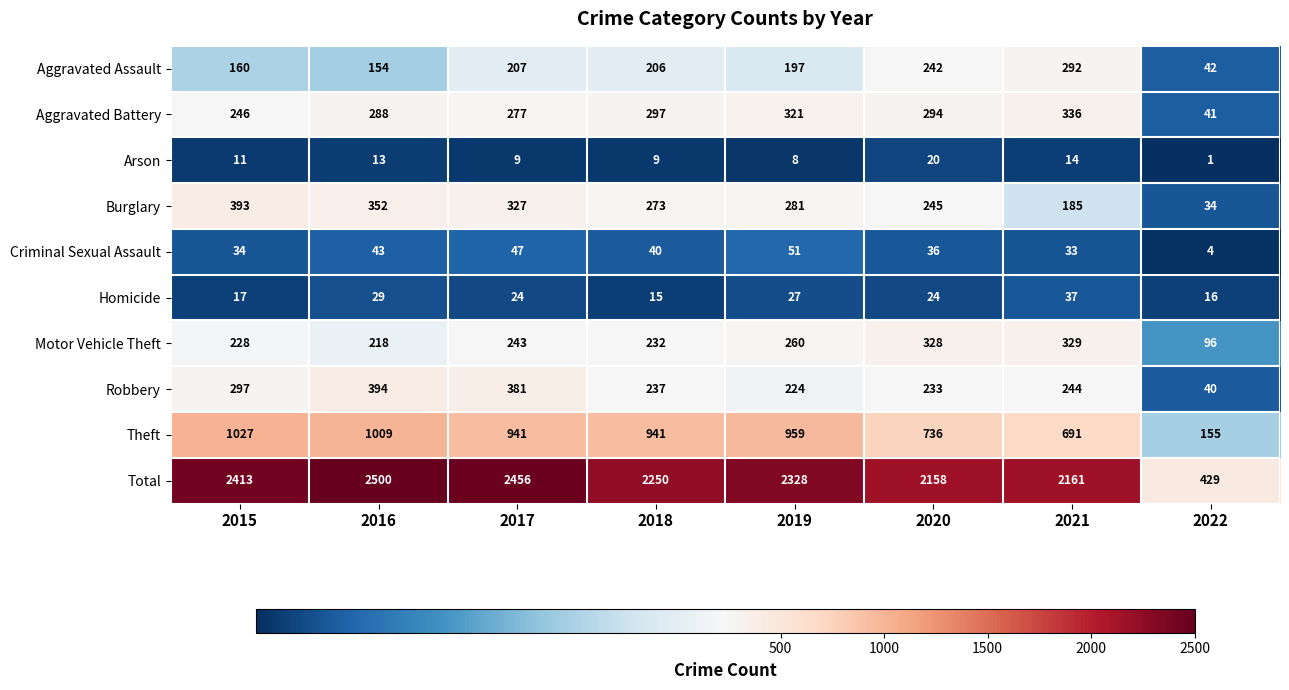

Which label corresponds to the largest value in the chart?

2016